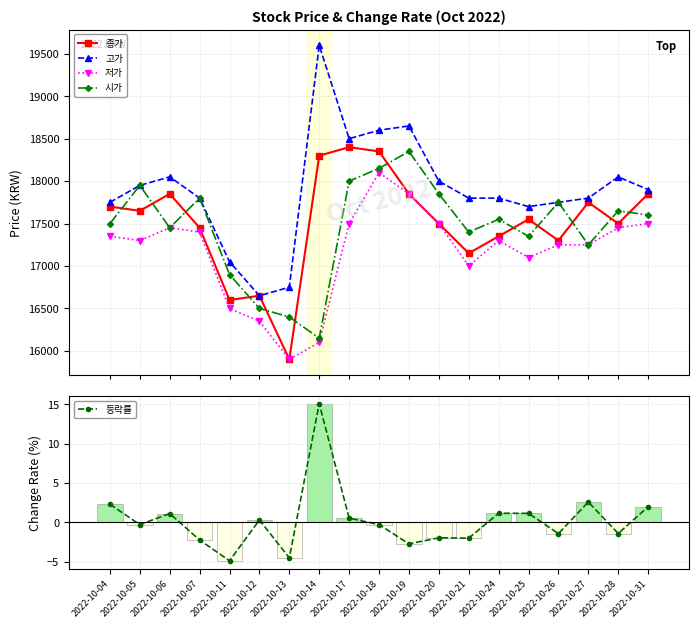

List the series in order of their peak value, lowest first.

등락률, 저가, 시가, 종가, 고가